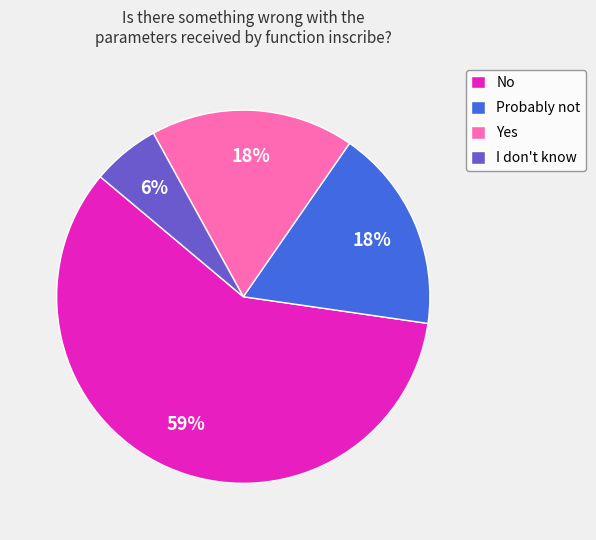

To the nearest percent, what percentage of the pie is Yes?

18%